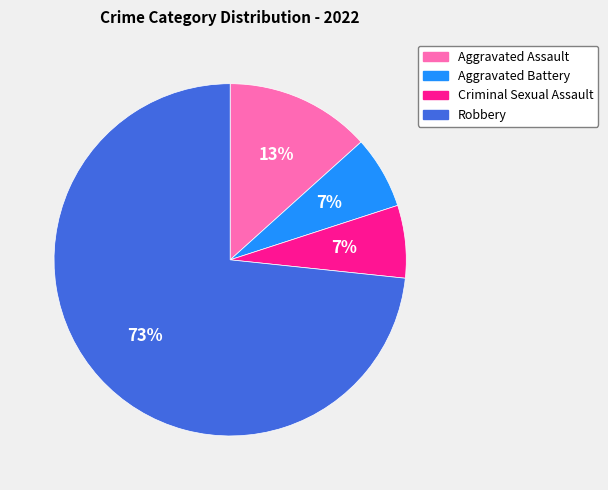

To the nearest percent, what percentage of the pie is Aggravated Battery?

7%